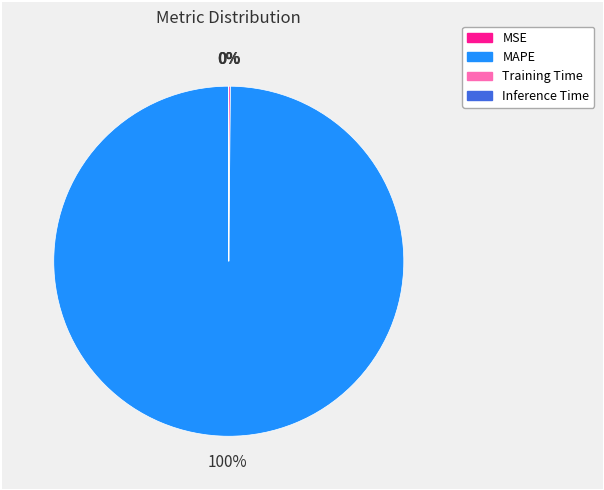

Is there any slice that represents more than half of the pie?

Yes